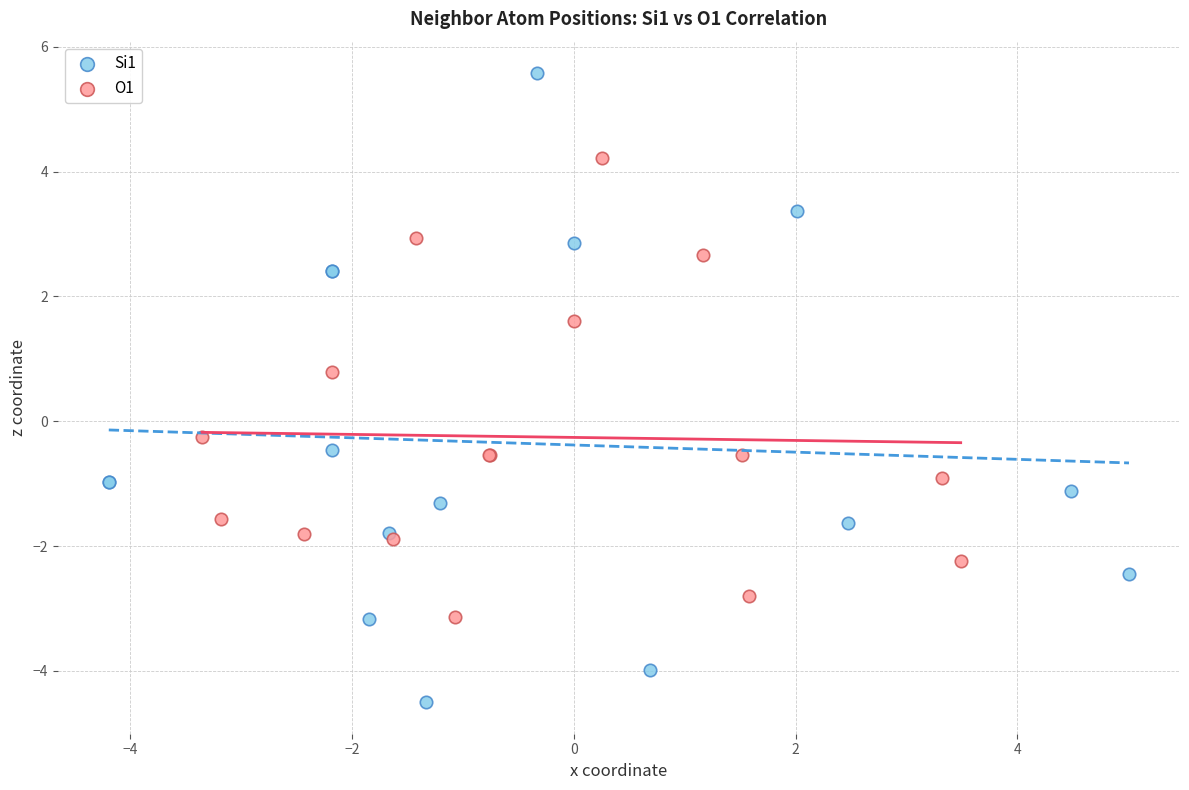

Which series reaches the minimum Y coordinate?

Si1